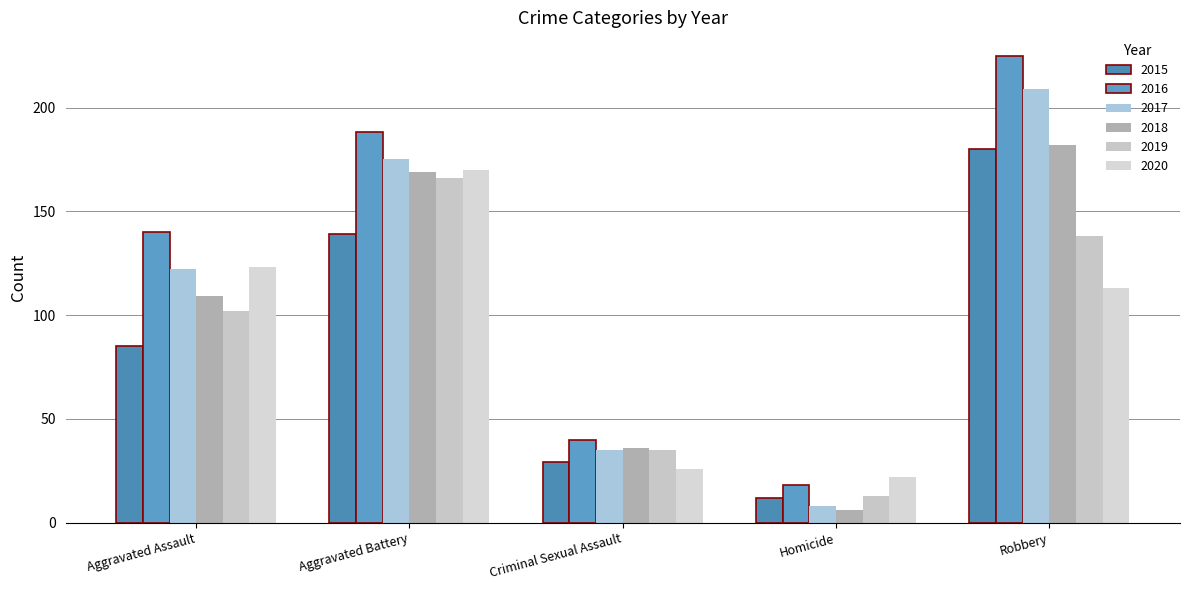

What is the average value of the 2016 series?

122